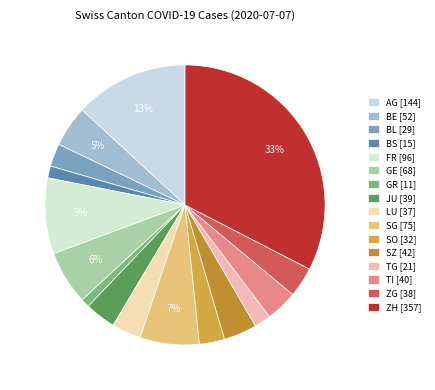

How many segments does this pie chart have?

16